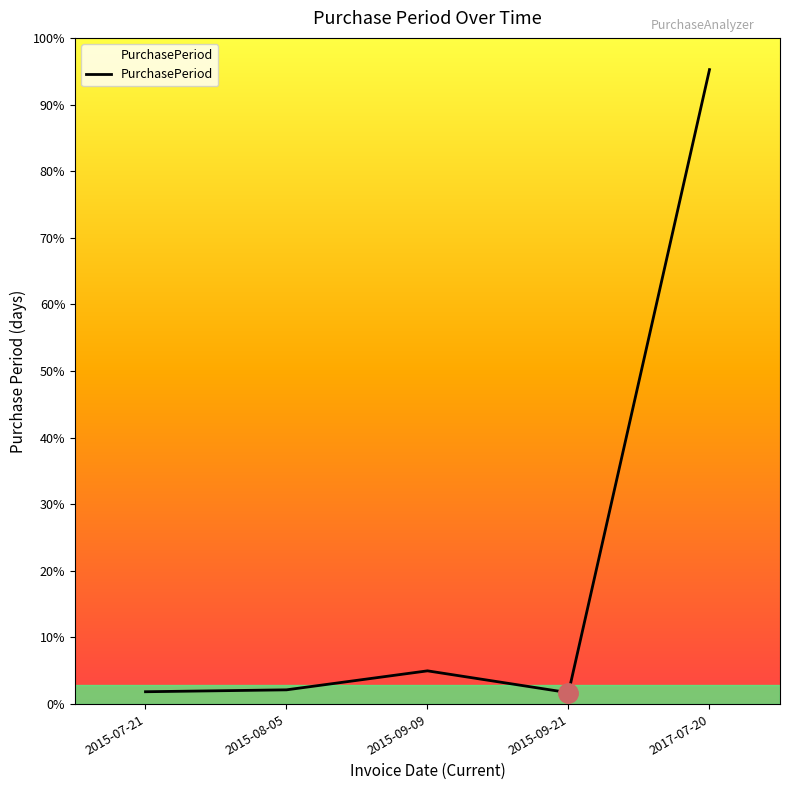

Which label corresponds to the largest value in the chart?

2017-07-20